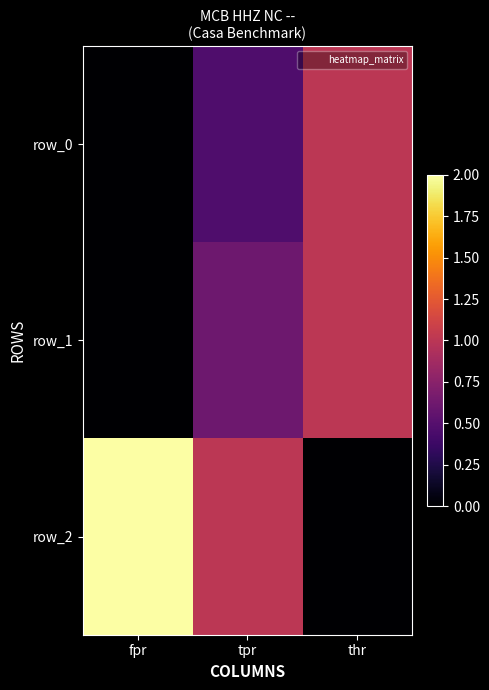

What is the sum of the row_2 values at thr and fpr?

2.0